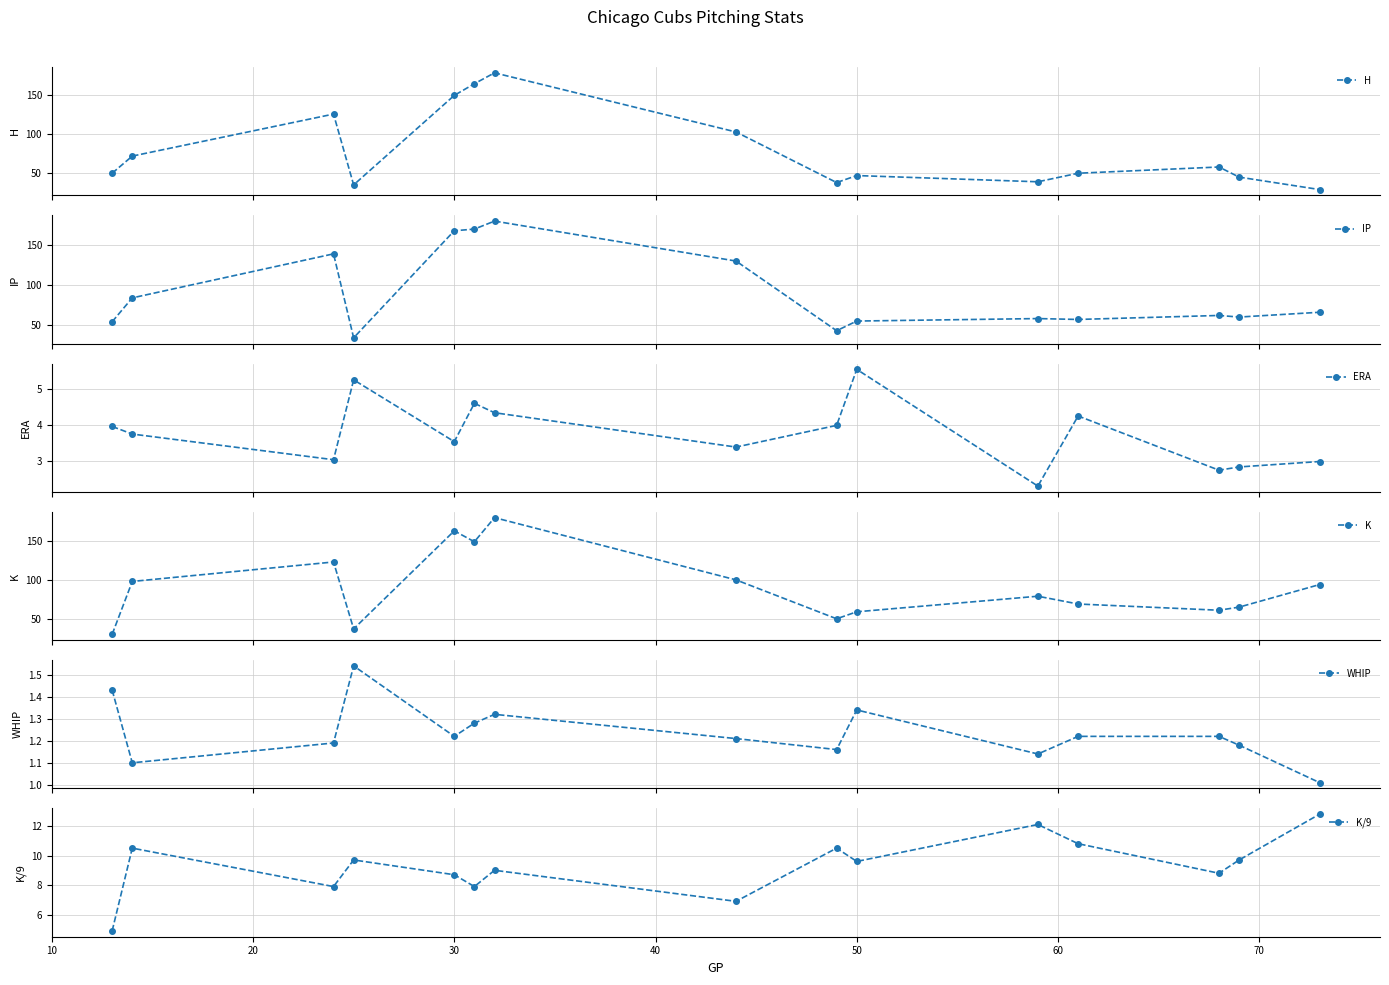

In H, how many points are lower than both neighbors (excluding endpoints)?

3